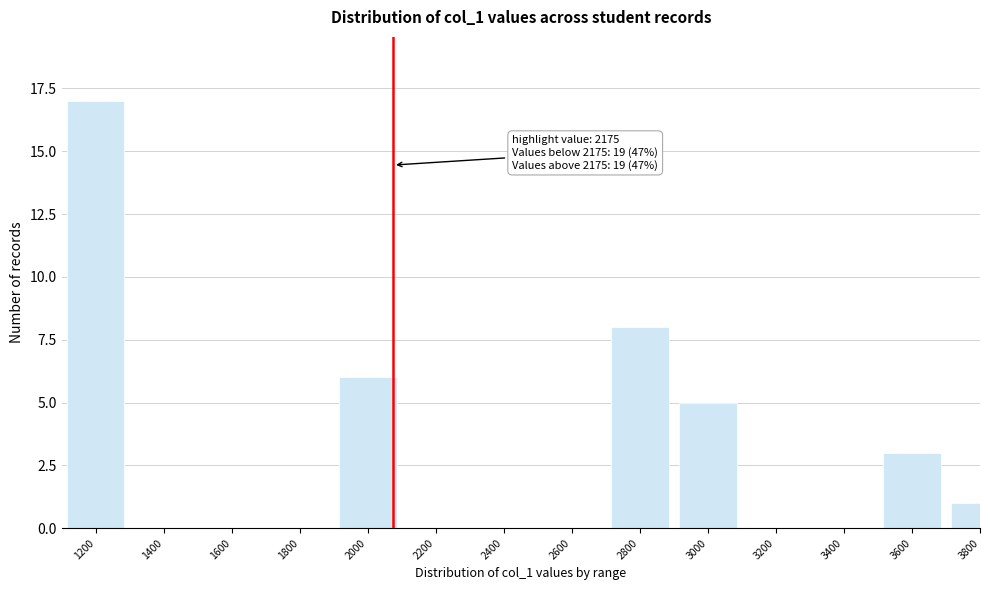

Reading left to right, what are all the values shown in this chart?

1200=17	1400=0	1600=0	1800=0	2000=6	2200=0	2400=0	2600=0	2800=8	3000=5	3200=0	3400=0	3600=3	3800=1